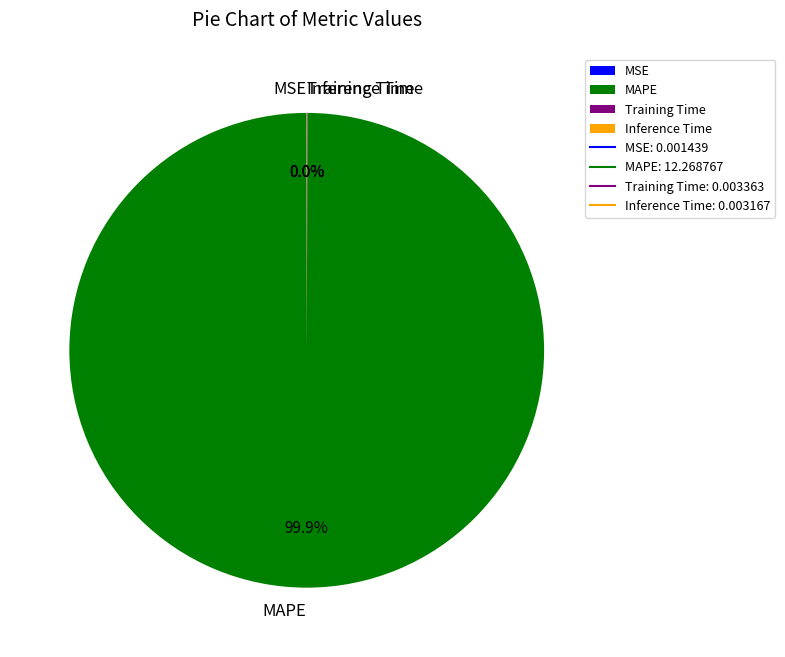

Which category accounts for the majority?

MAPE